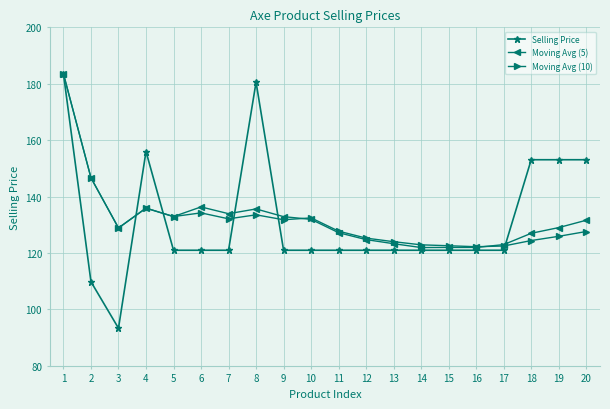

True or false: Moving Avg (5) has more than 2 interior local peaks.

True